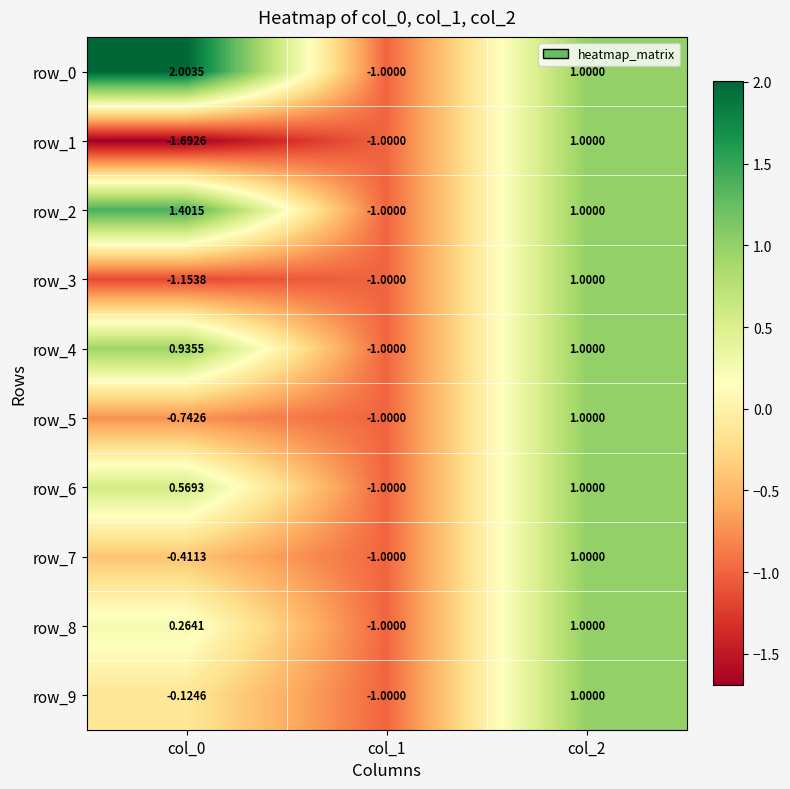

Is the value of row_7 at col_1 greater than the value of row_4 at col_0?

No